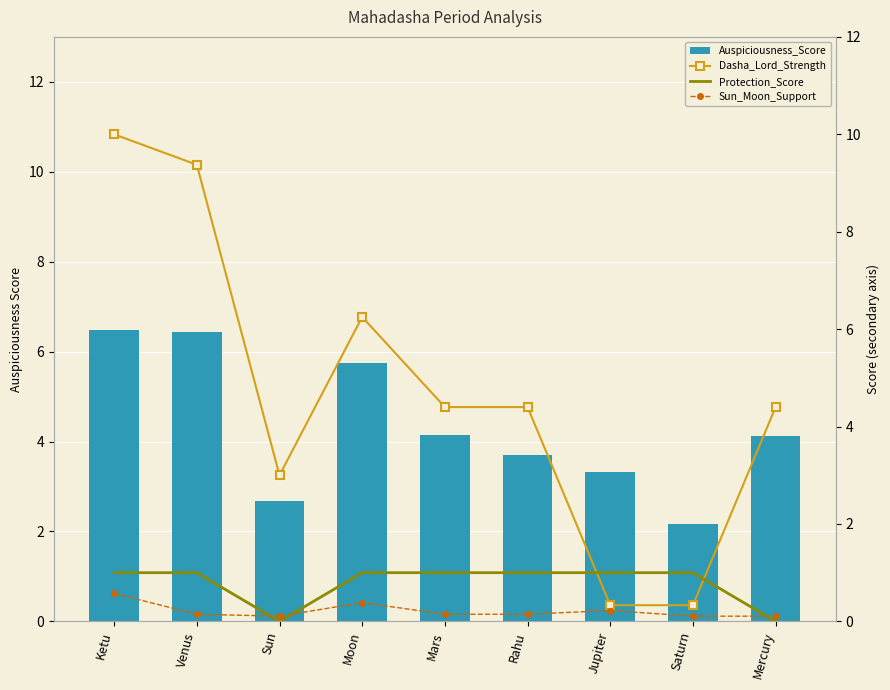

Reading right to left, list all the values displayed in this chart.

Auspiciousness_Score: 4.1	2.2	3.3	3.7	4.2	5.7	2.7	6.4	6.5
Dasha_Lord_Strength: 4.4	0.3	0.3	4.4	4.4	6.2	3.0	9.4	10.0
Protection_Score: 0.0	1.0	1.0	1.0	1.0	1.0	0.0	1.0	1.0
Sun_Moon_Support: 0.1	0.1	0.2	0.1	0.1	0.4	0.1	0.1	0.6